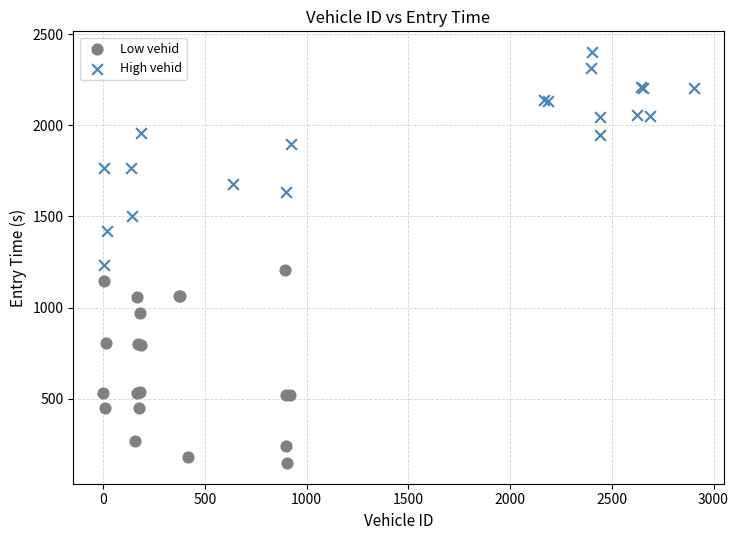

Which series has the largest Y range (max minus min)?

High vehid